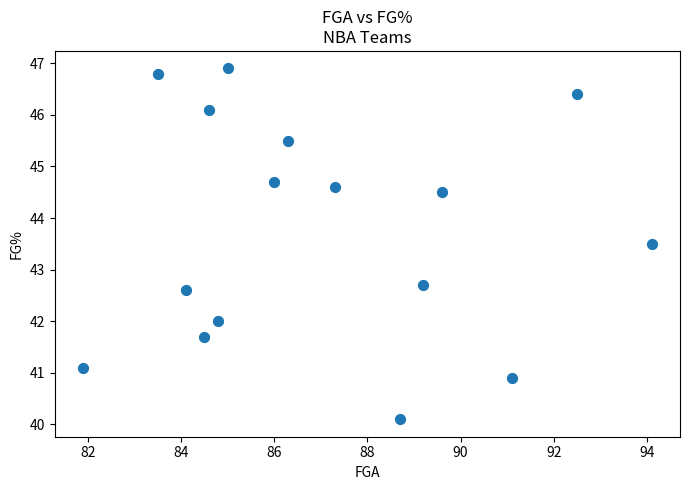

What Y value in the scatter plot is closest to 43?

42.7